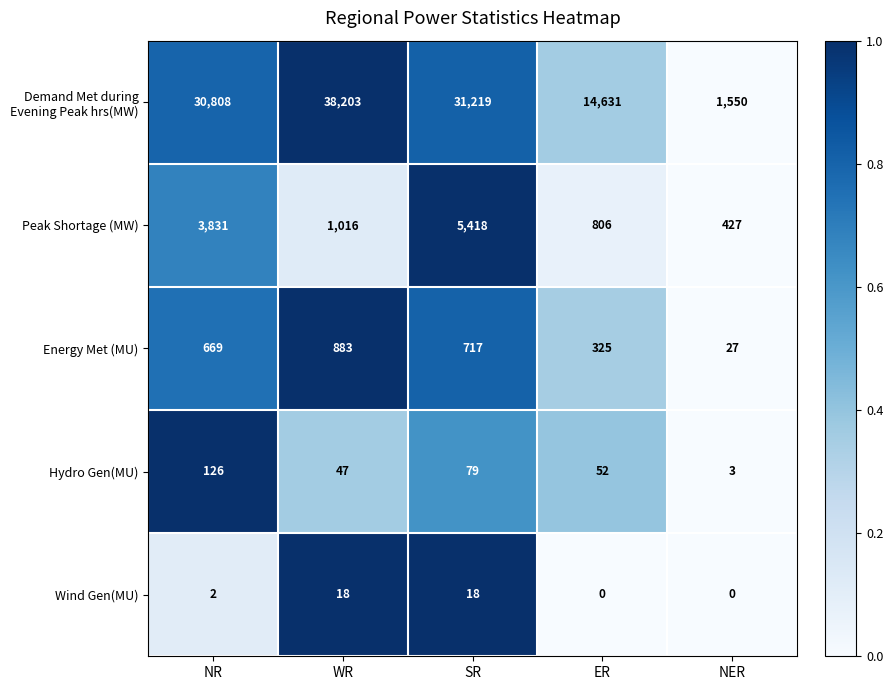

At which category is the sum across all series the highest?

WR